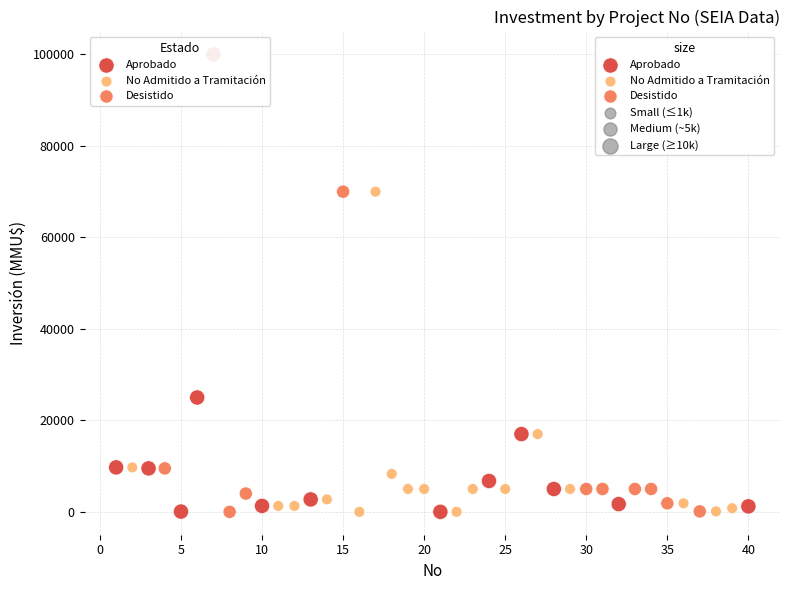

Which series has the widest spread of Y values?

Aprobado